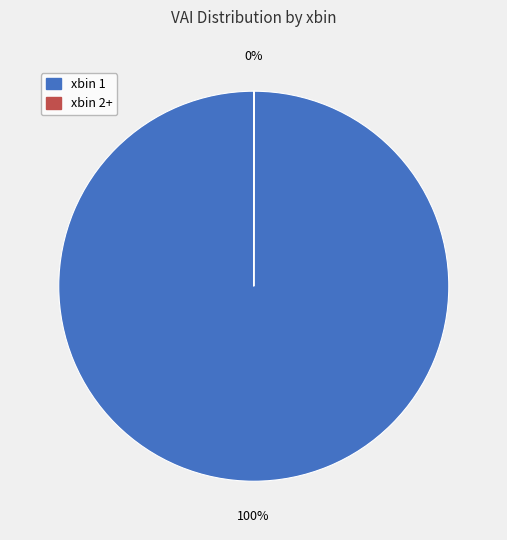

To the nearest percent, what is the average slice percentage?

50%